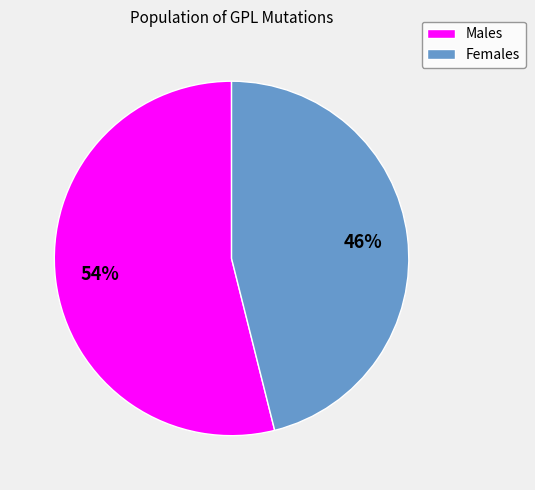

Is there a majority slice in this chart?

Yes